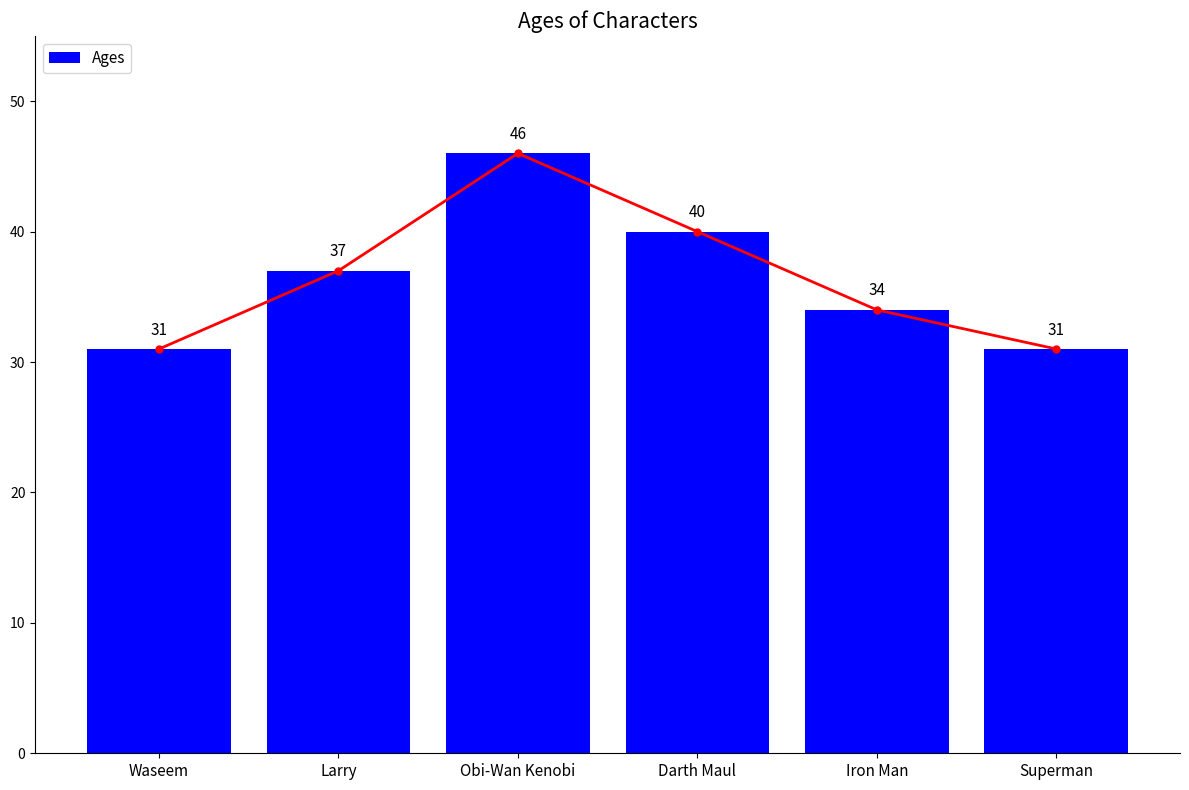

Reading left to right, list all the values displayed in this chart.

31	37	46	40	34	31